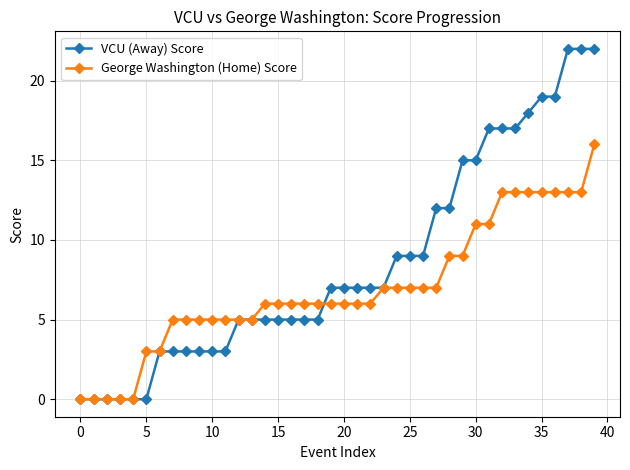

At how many categories does at least one series exceed 20?

3